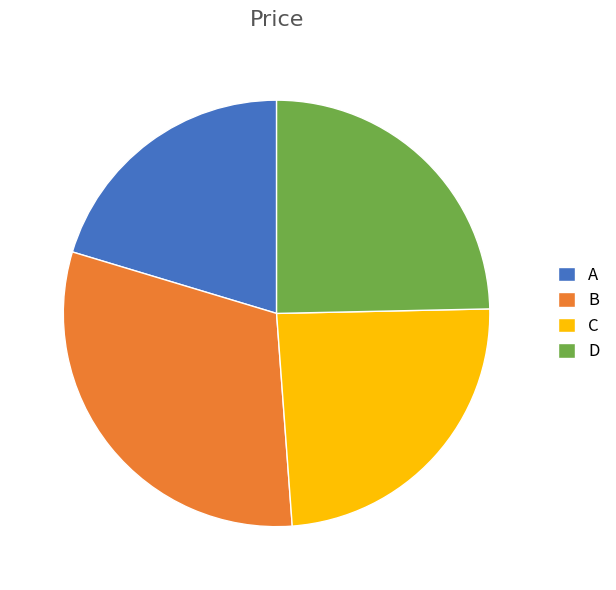

Which has a higher value, B or D?

B